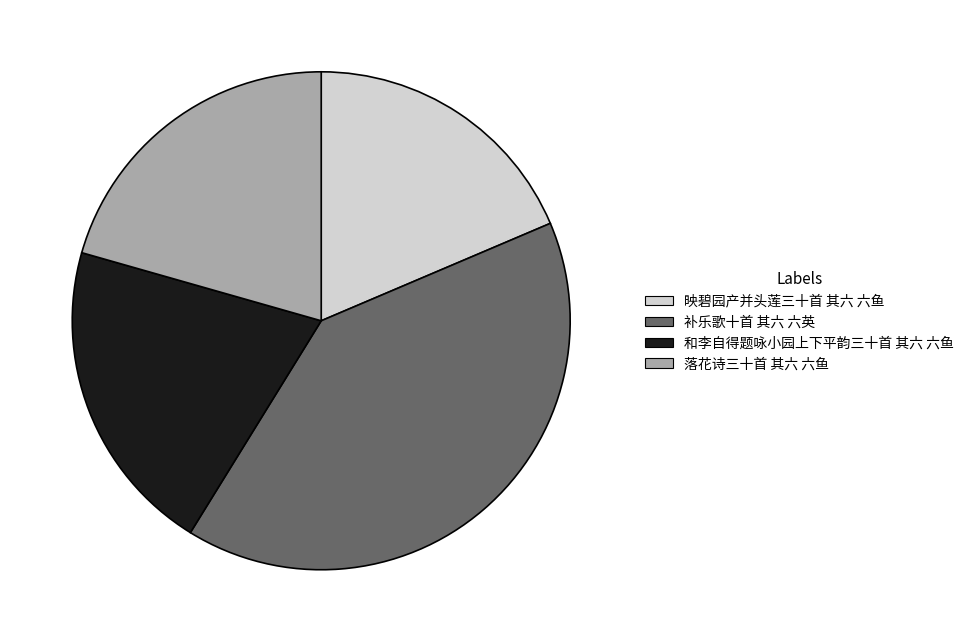

True or false: 和李自得题咏小园上下平韵三十首 其六 六鱼 accounts for 29% of the total.

False